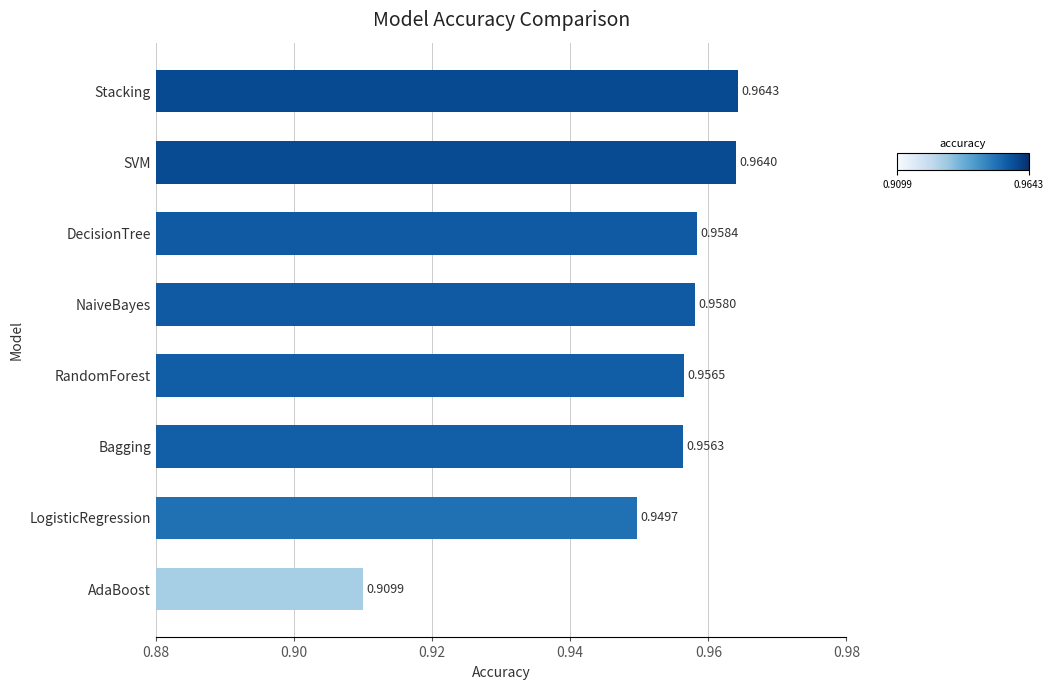

Where is the data nearest to the value 0?

AdaBoost